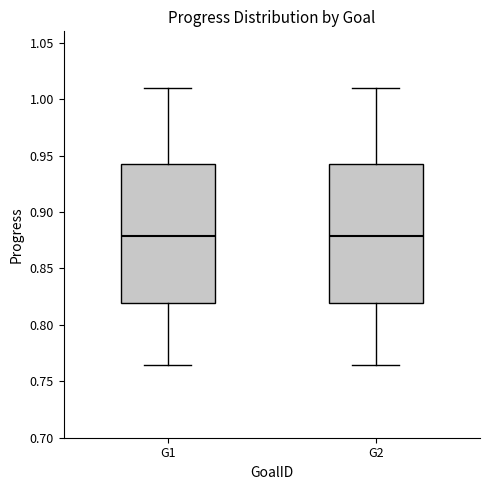

Where does the median line of the box for G1 sit on the y-axis? The values are not printed on the chart, so give them approximately, as read against the axis.

0.880